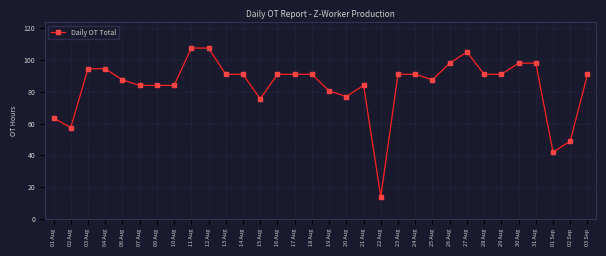

What is the smallest value displayed?

14.0